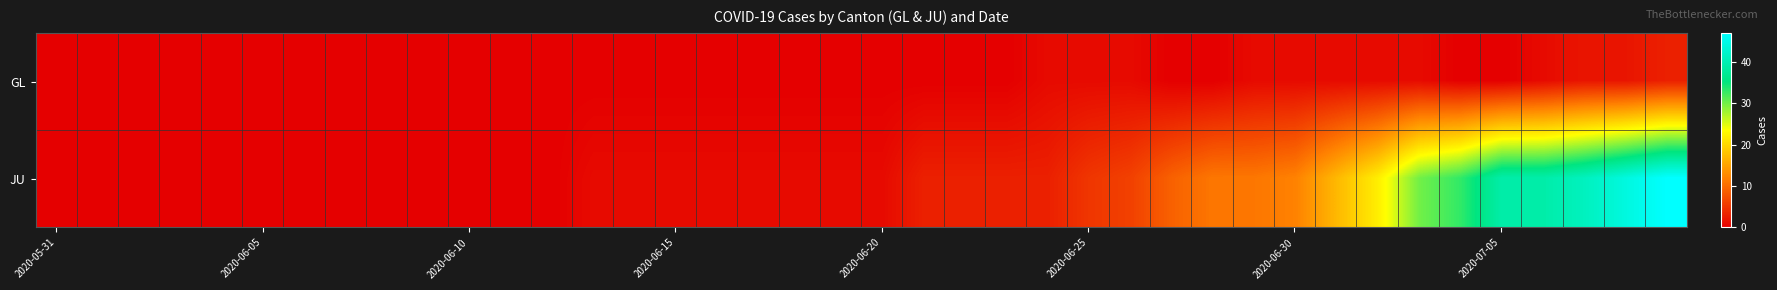

At how many categories does at least one series exceed 17?

8